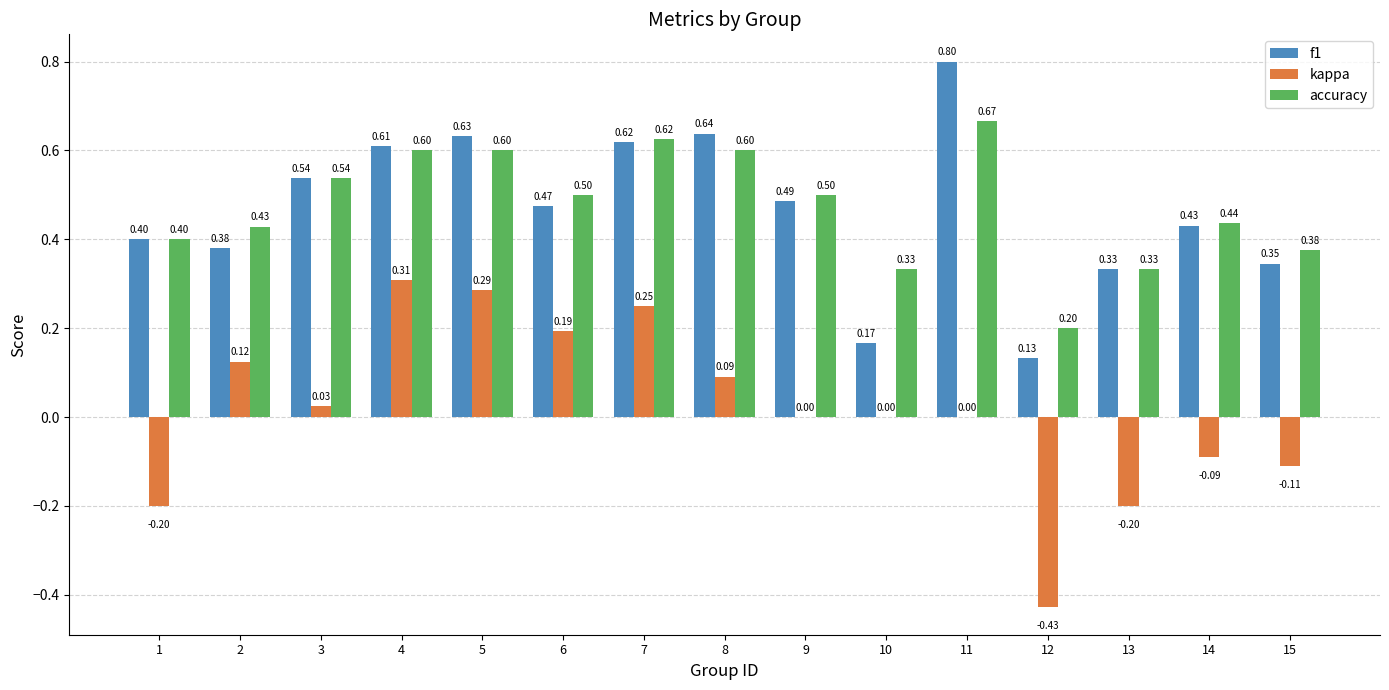

Does the chart contain stacked bars?

No